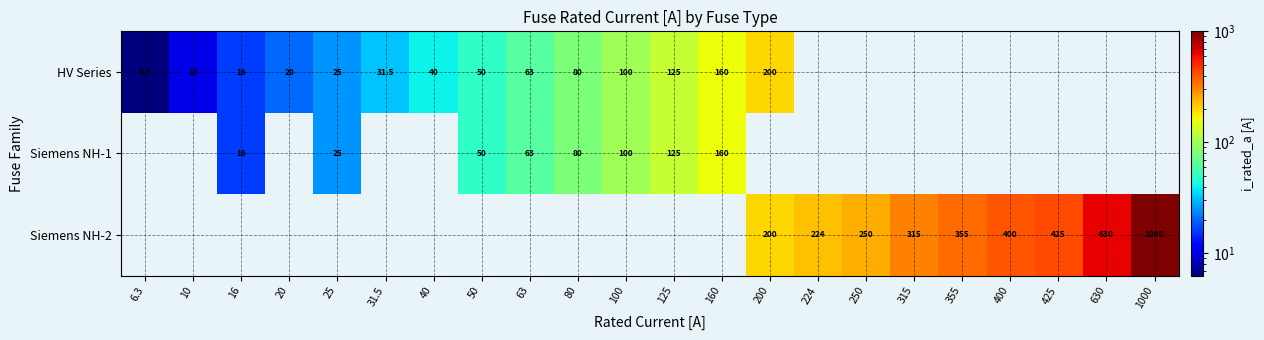

The HV Series series shows 89.4 at 63. True or false?

False